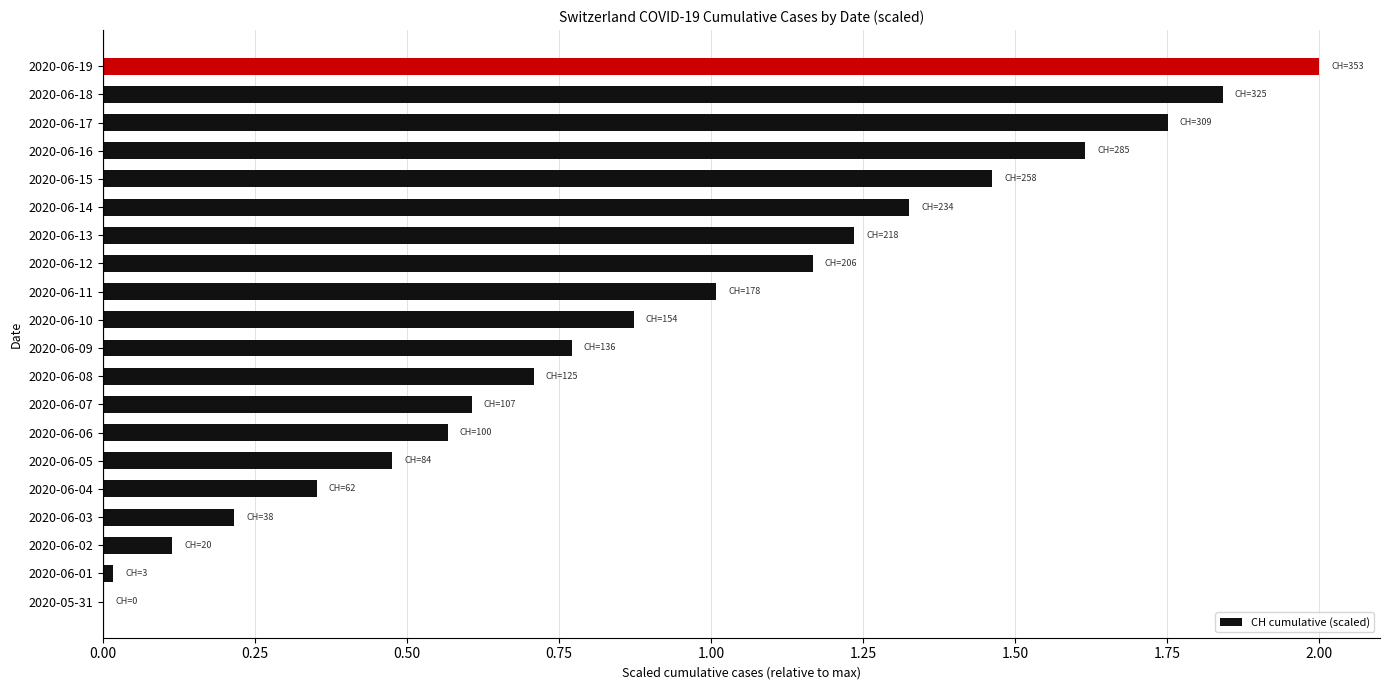

What is the sum of all values?

18.1